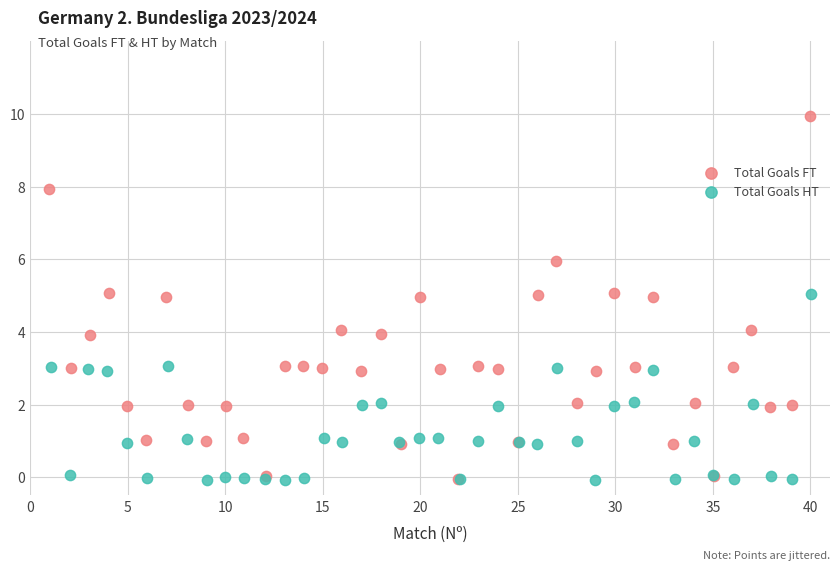

Which series has the widest spread of Y values?

Total Goals FT